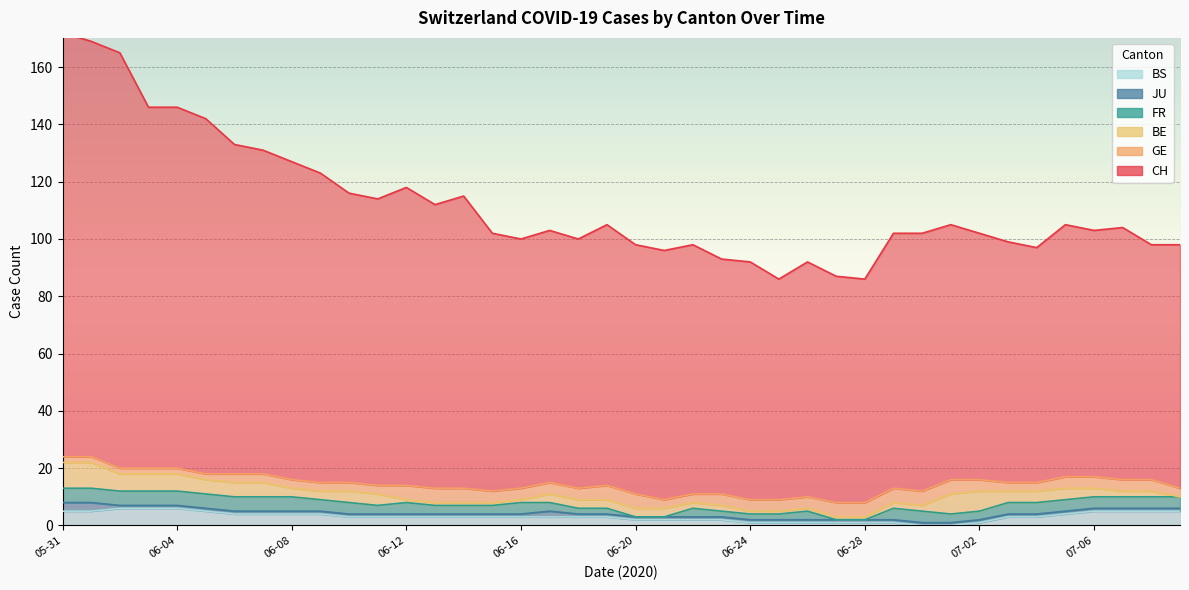

Which series changed the most between 2020-06-08 and 2020-06-25?

CH